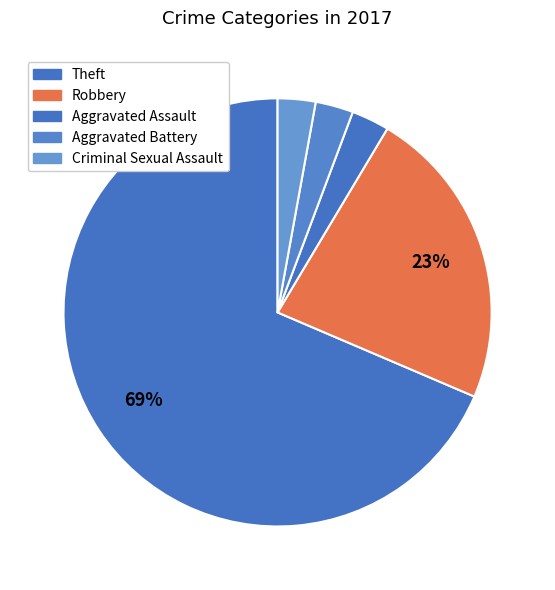

To the nearest percent, what is the difference between the Theft and Robbery slice percentages?

46%